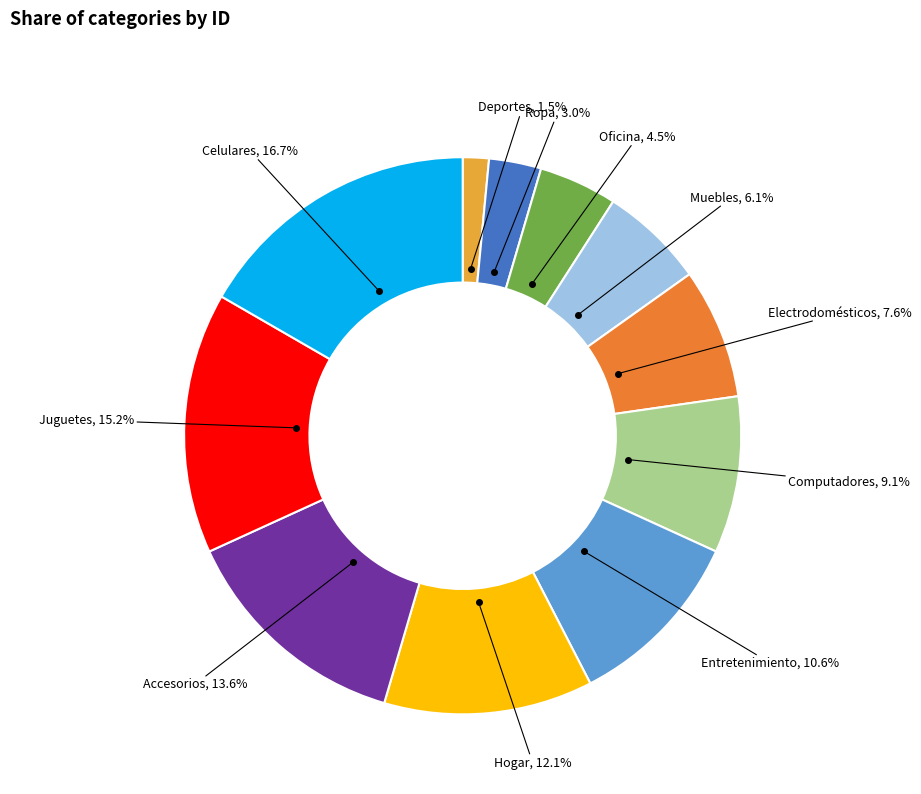

To the nearest percent, what is the average slice percentage?

9%